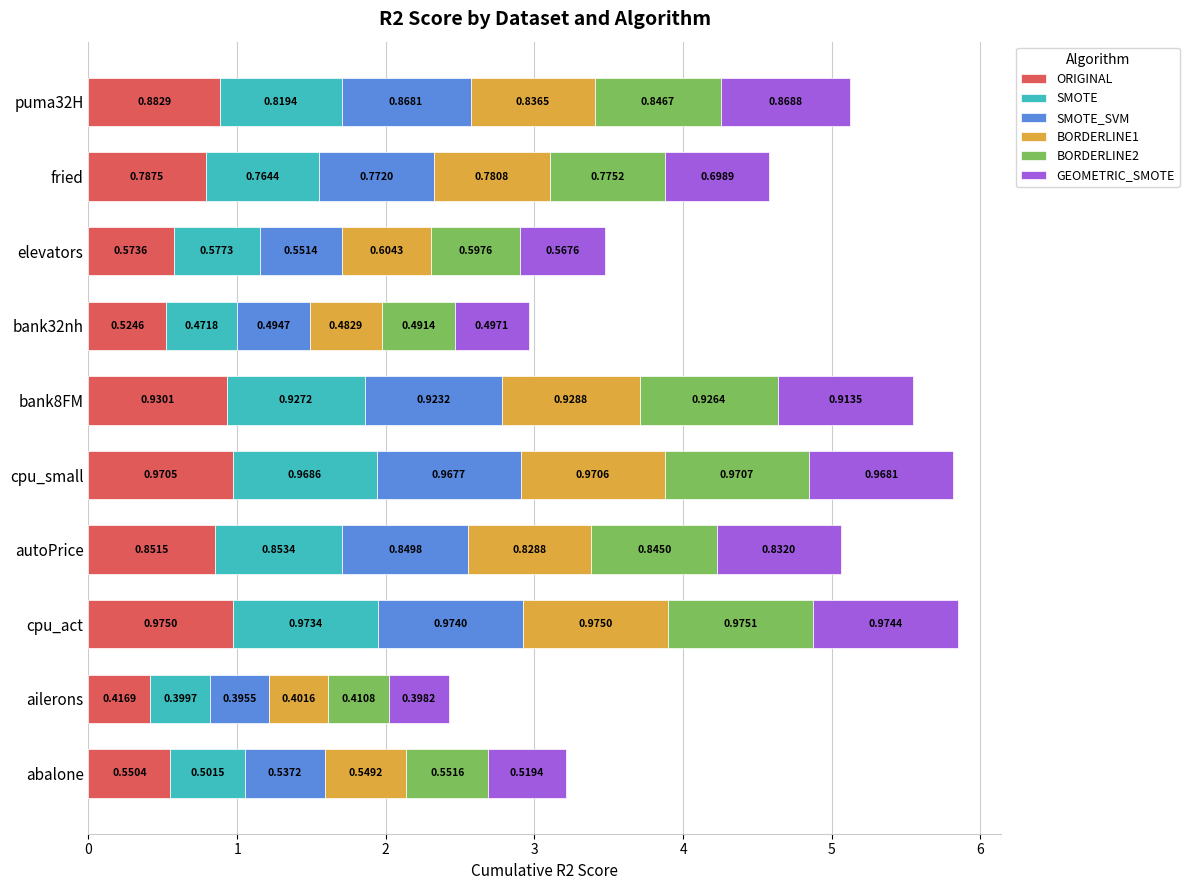

What is the sum of all ORIGINAL values?

7.5